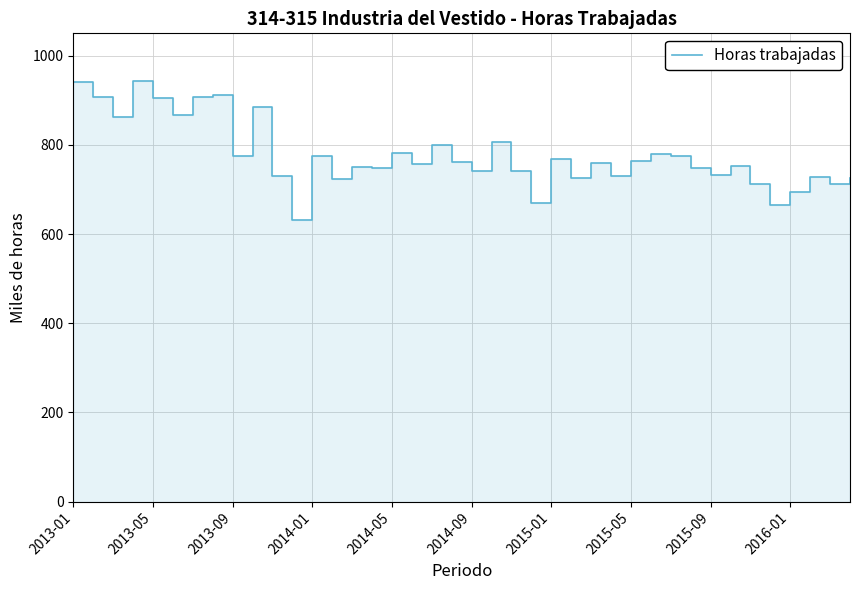

The value at 2015-05 is 1041. True or false?

False